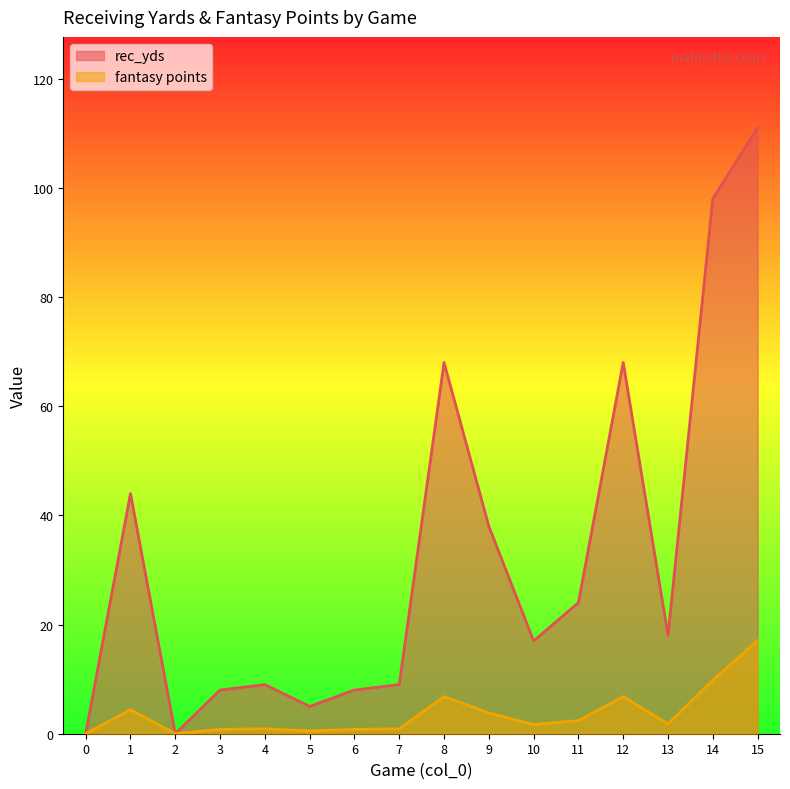

What is the value of the rec_yds point at the 7th from the left?

8.0